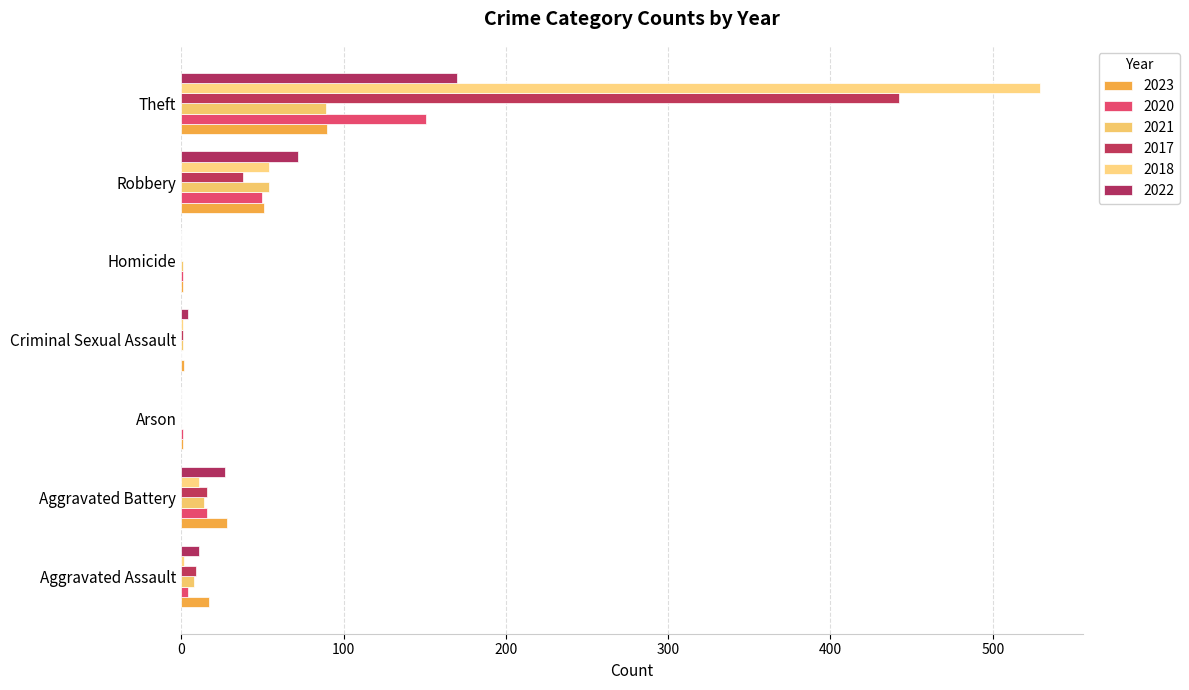

Count the number of data series in this chart.

6